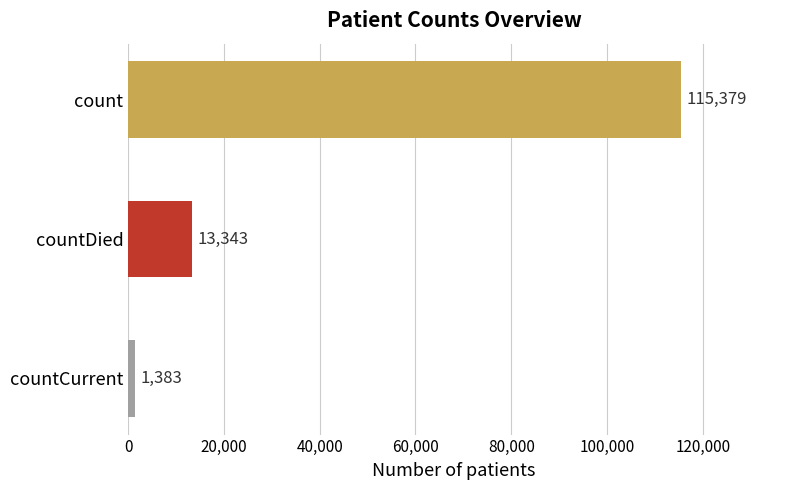

Reading top to bottom, list all the values displayed in this chart.

115379	13343	1383